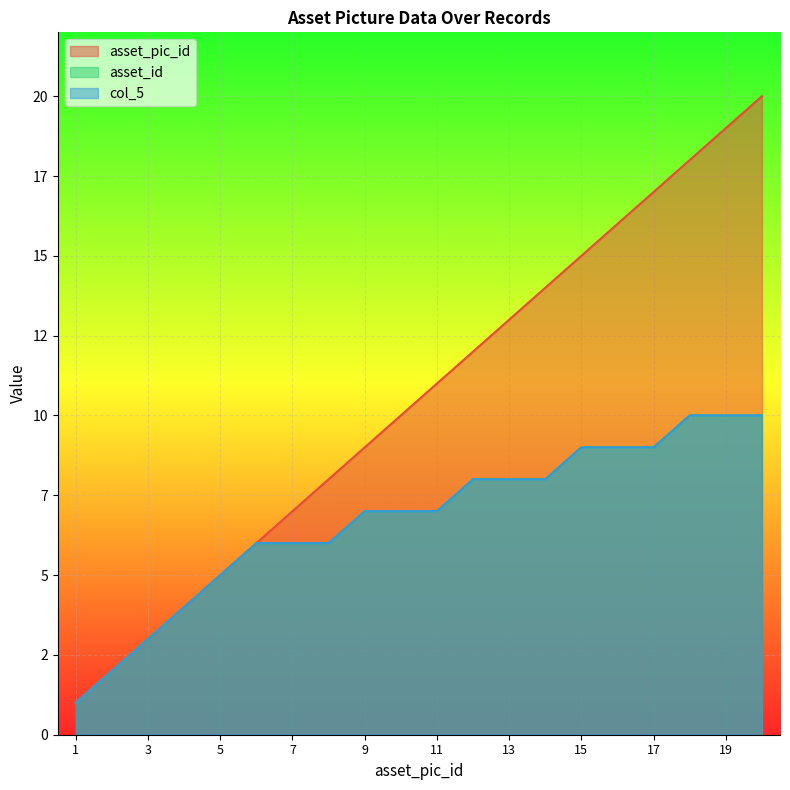

Between 3 and 20, which series saw the biggest shift?

asset_pic_id